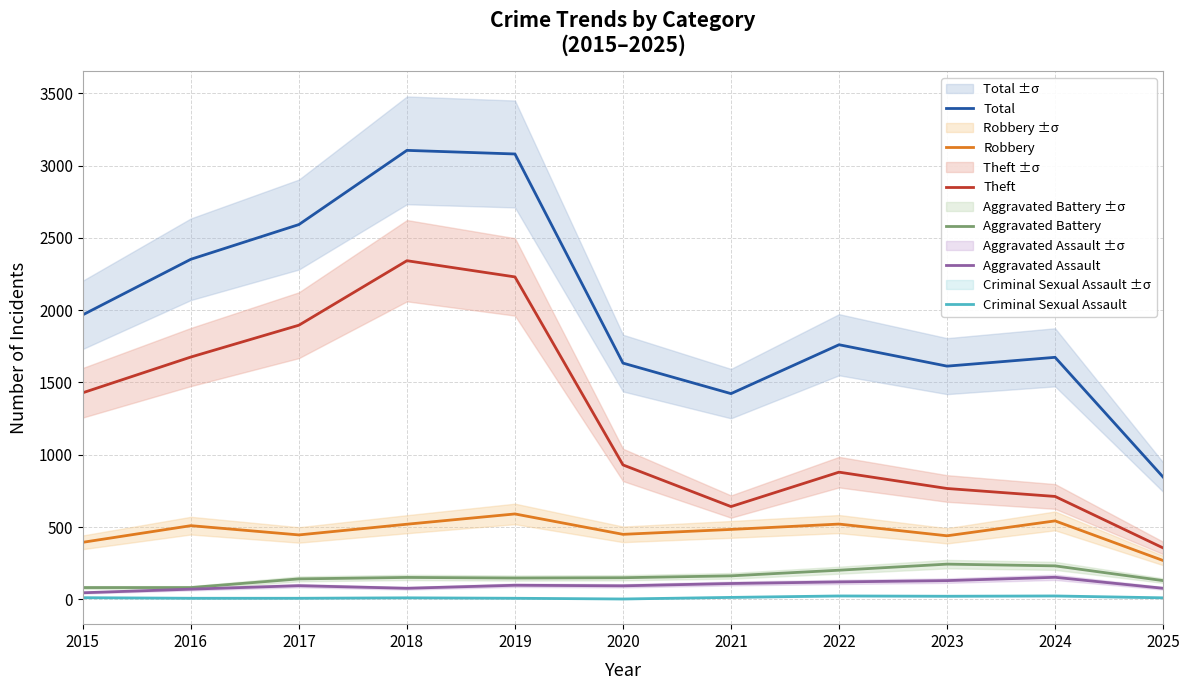

What is the value of the Robbery point at the 5th from the left?

591